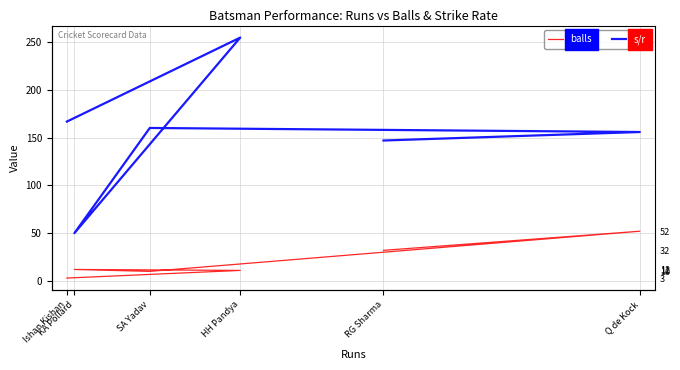

Rank the series by their average value, from highest to lowest.

s/r, balls